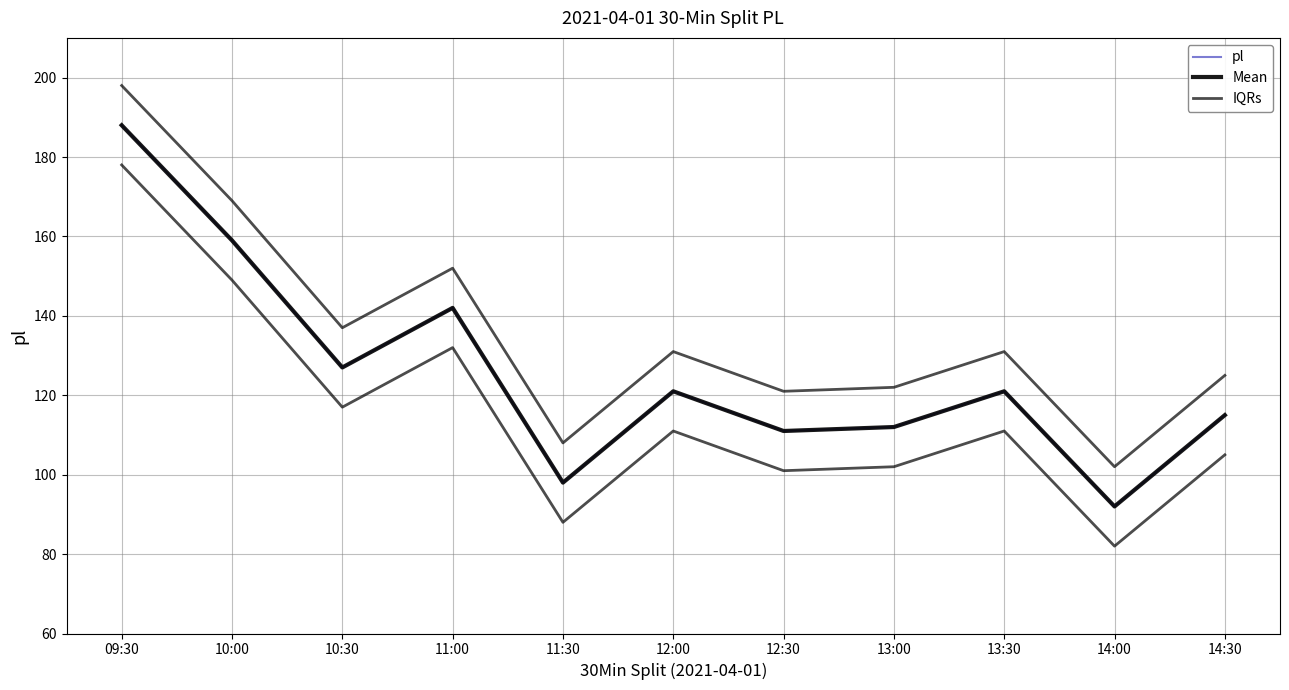

Count the number of categories in the chart.

11